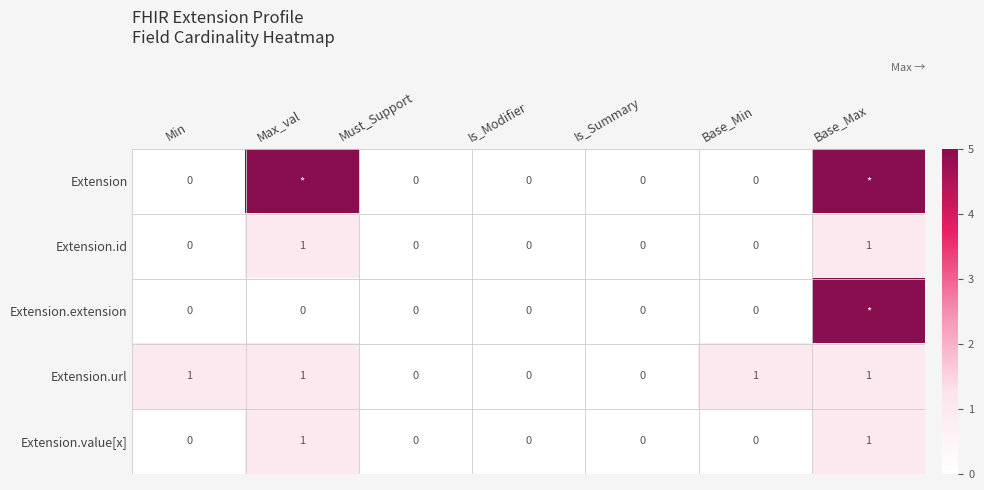

Count the number of categories in the chart.

7